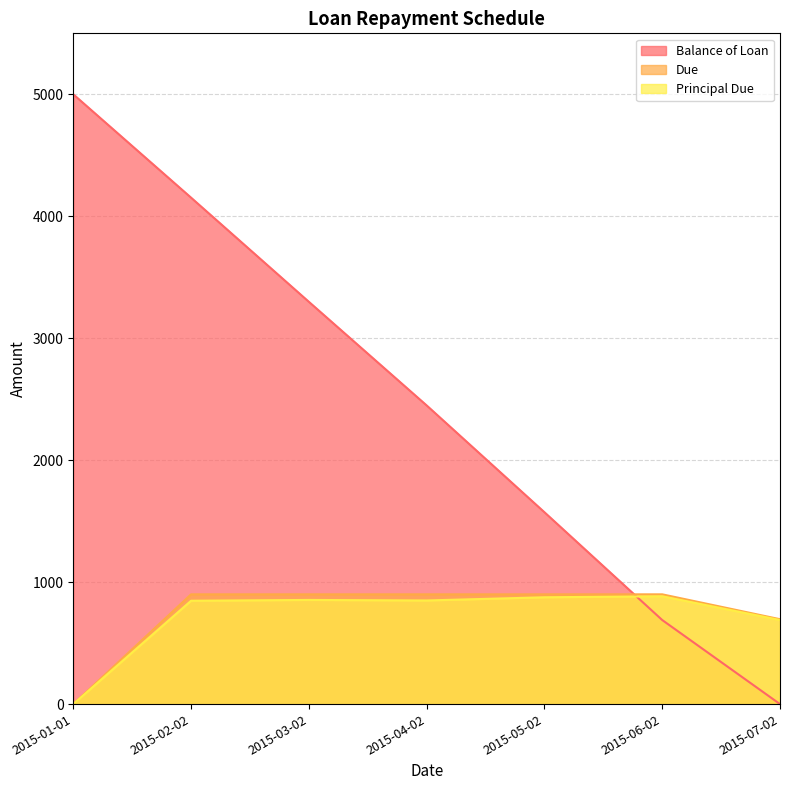

What is the spread (max minus min) of values at 2015-07-02?

696.0